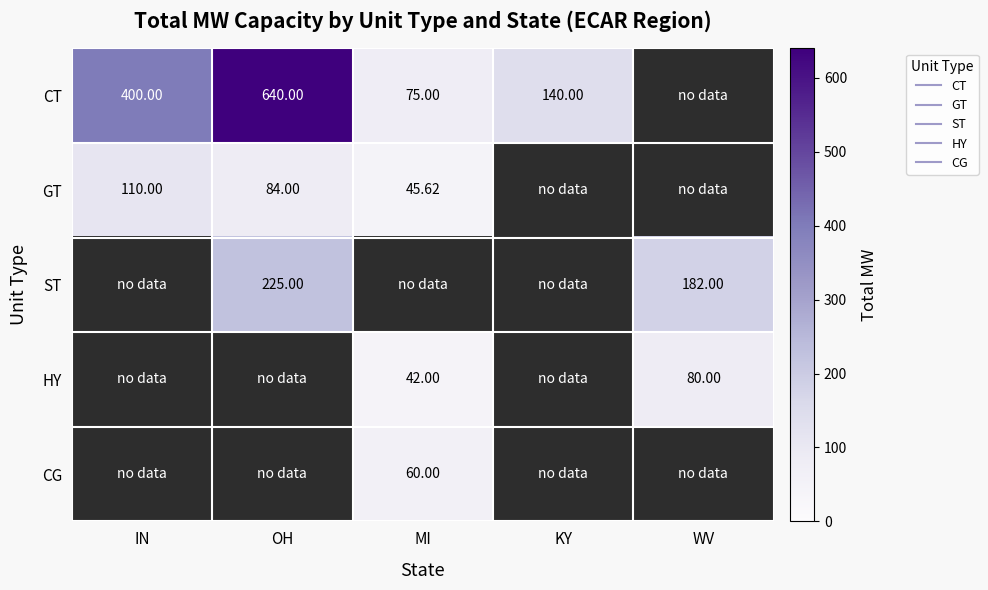

How many distinct data groups are displayed?

5